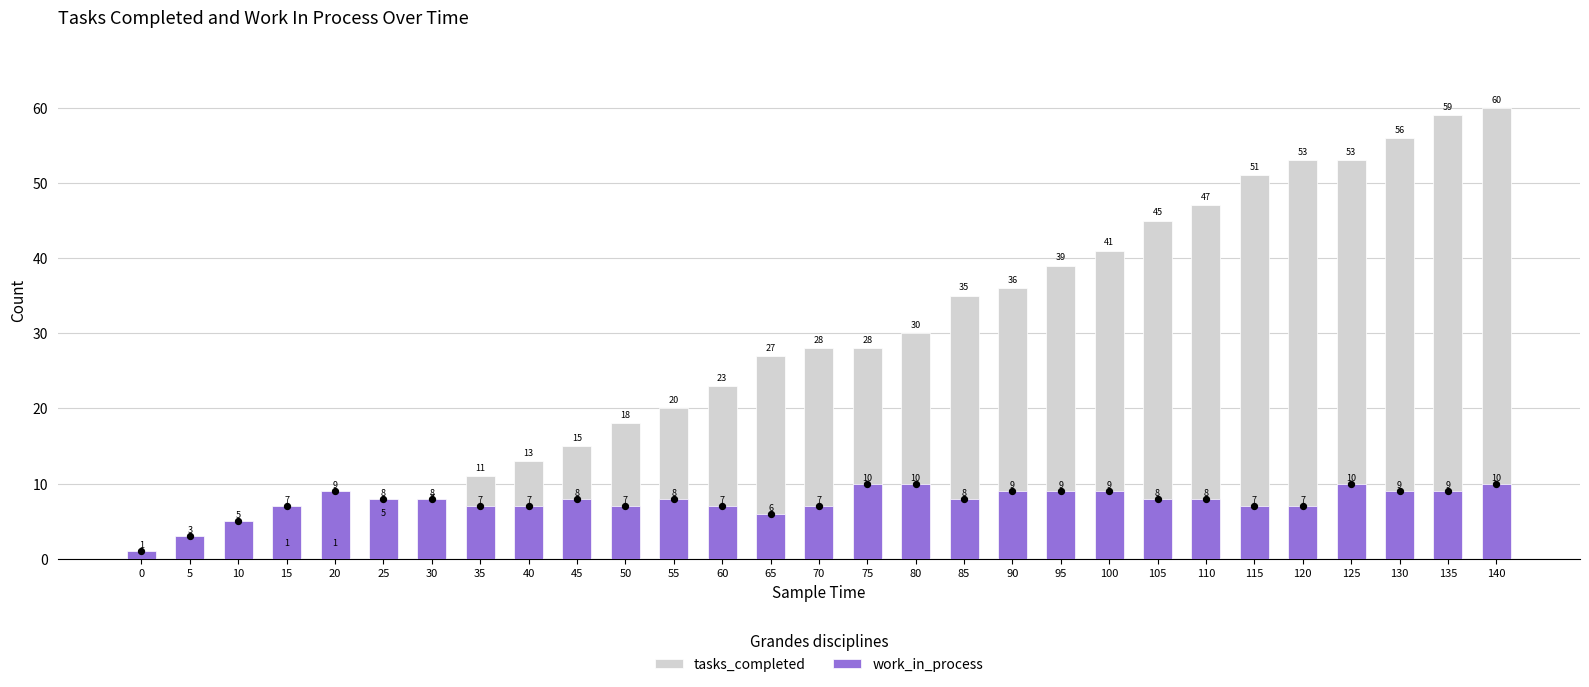

Which series has the largest total across all categories?

tasks_completed